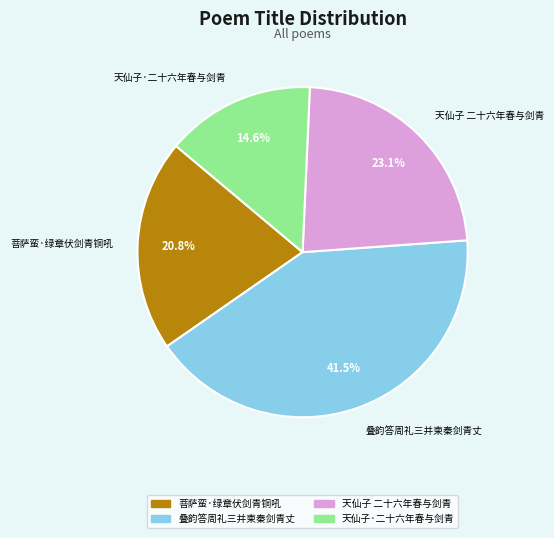

To the nearest percent, what is the average slice percentage?

25%